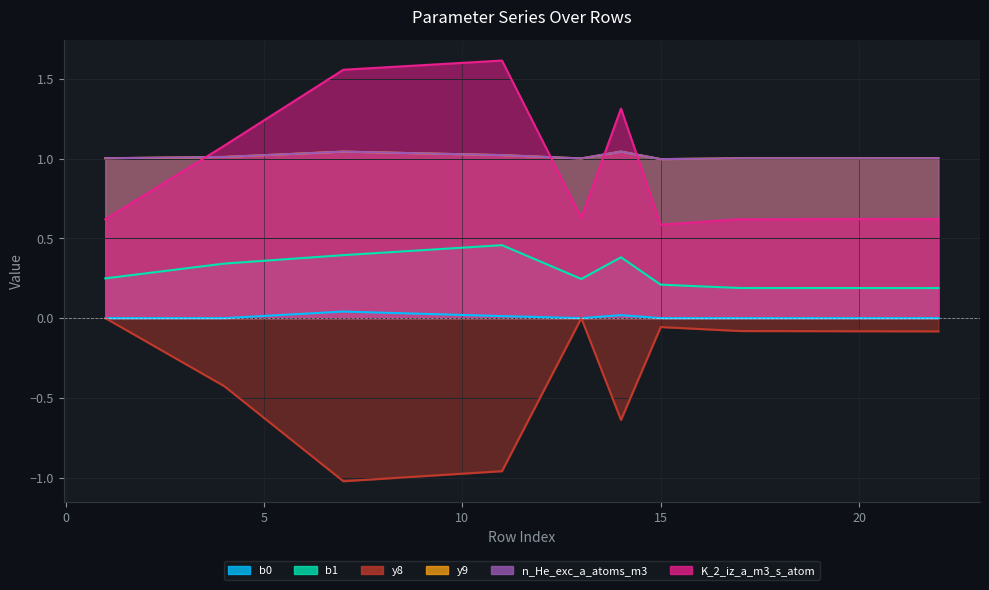

Which category has the highest value across all series?

11